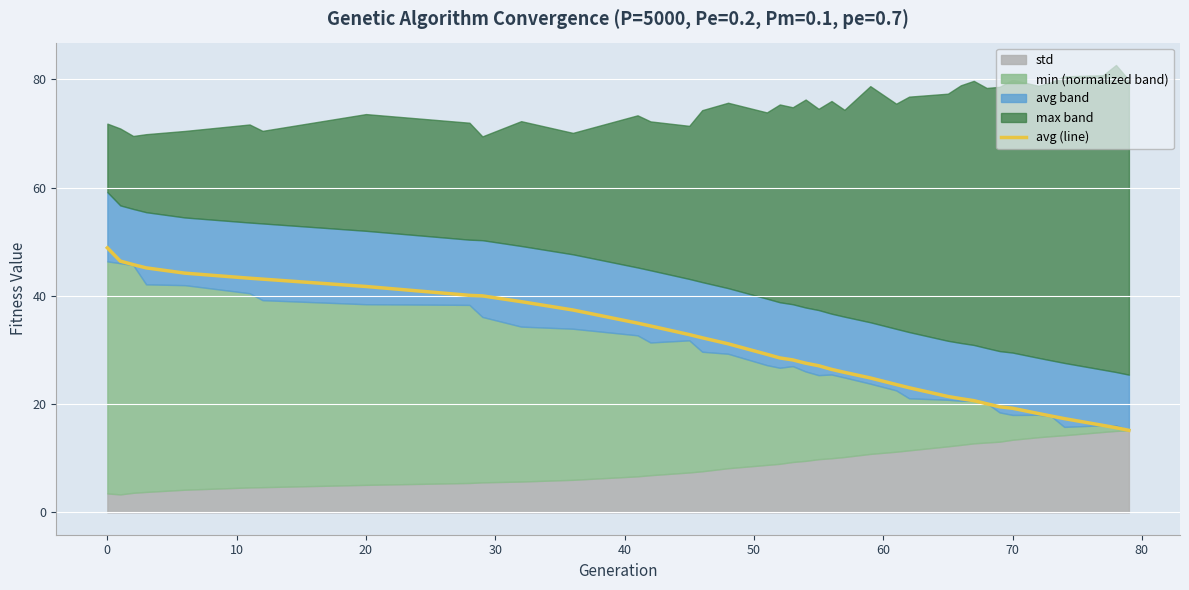

What is the lowest value of the avg (line) series?

15.2